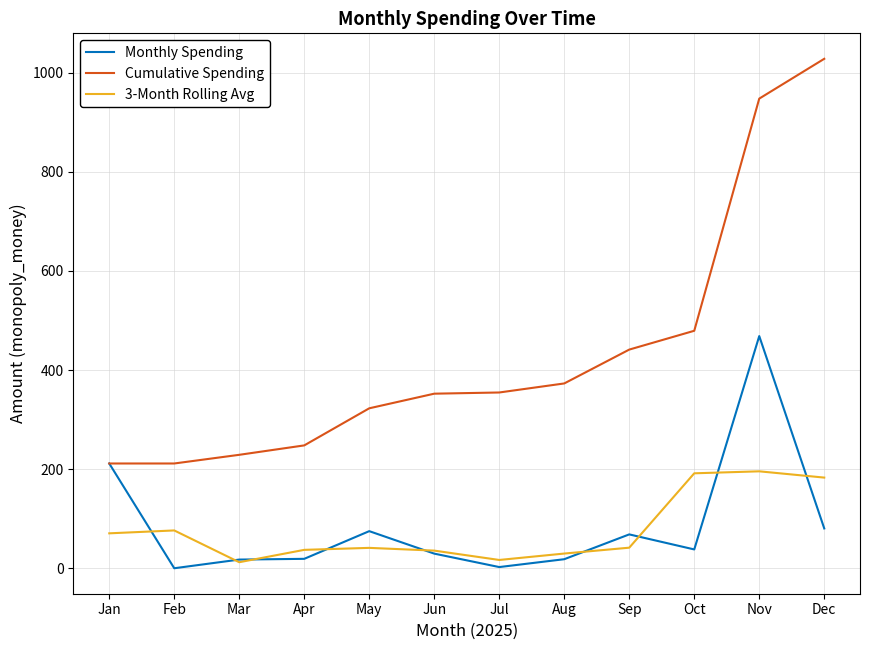

What are all the series names shown in the legend?

Monthly Spending, Cumulative Spending, 3-Month Rolling Avg